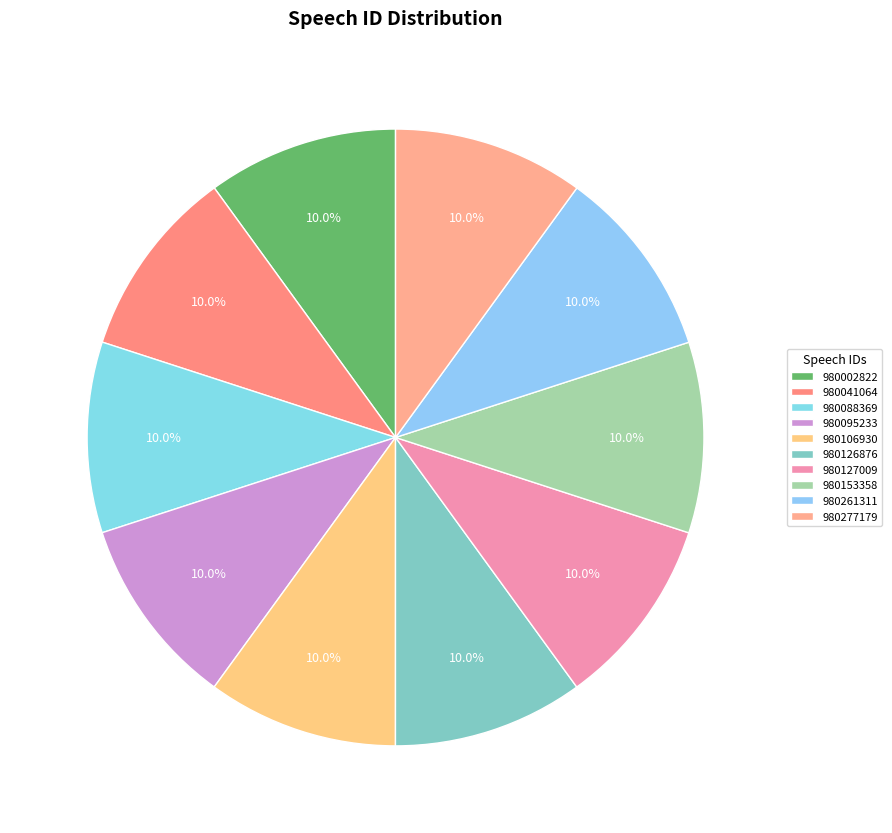

What is the smallest slice in the pie chart?

980002822